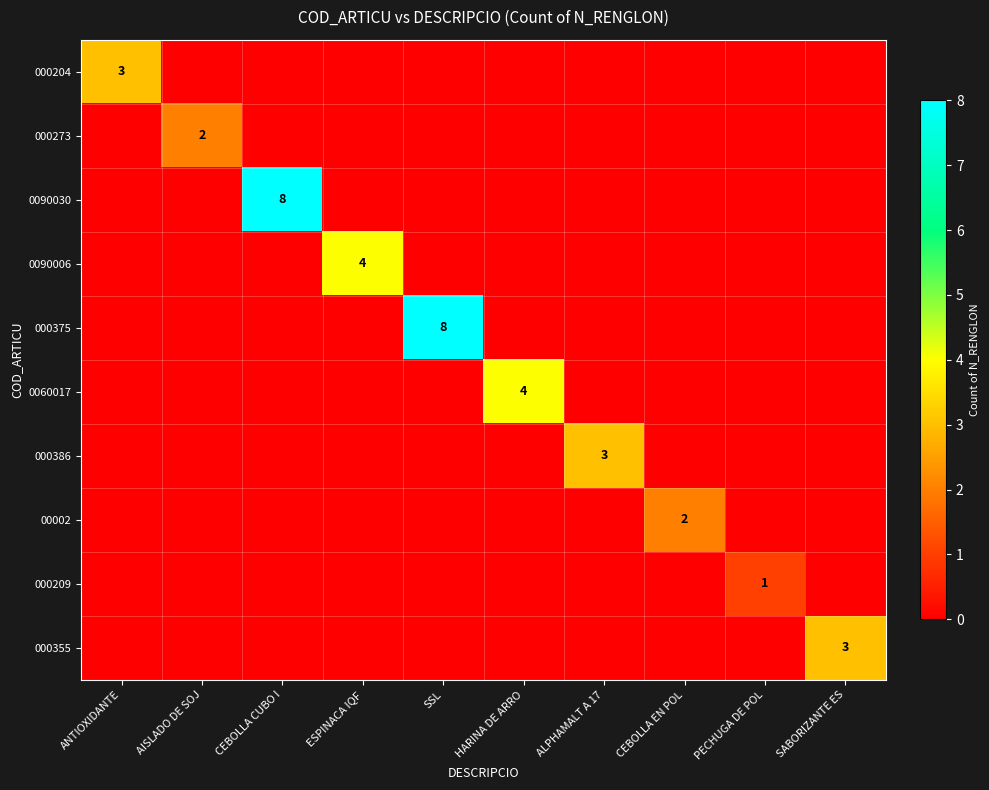

The 000386 series shows 5 at ALPHAMALT A 17. True or false?

False